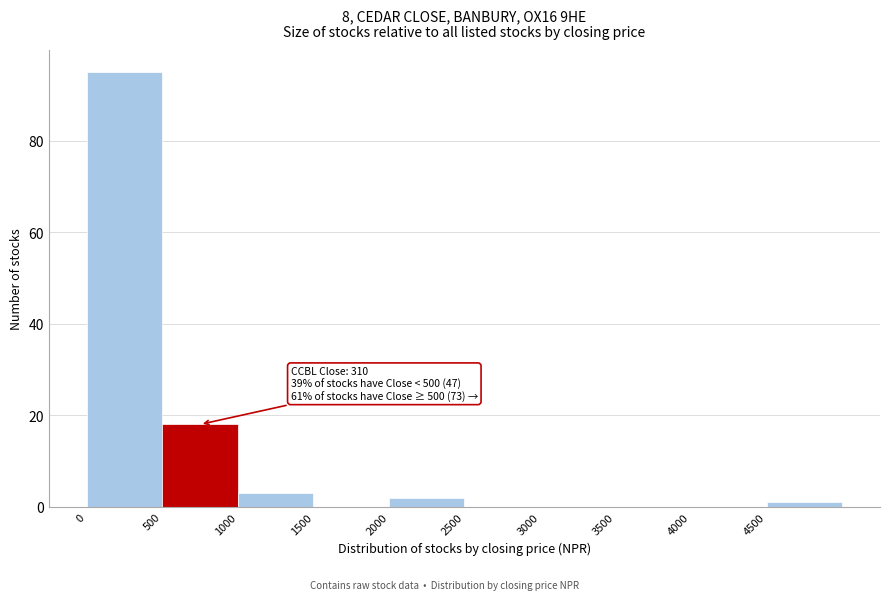

Over which range of the x-axis is the bar tallest?

0 to 500